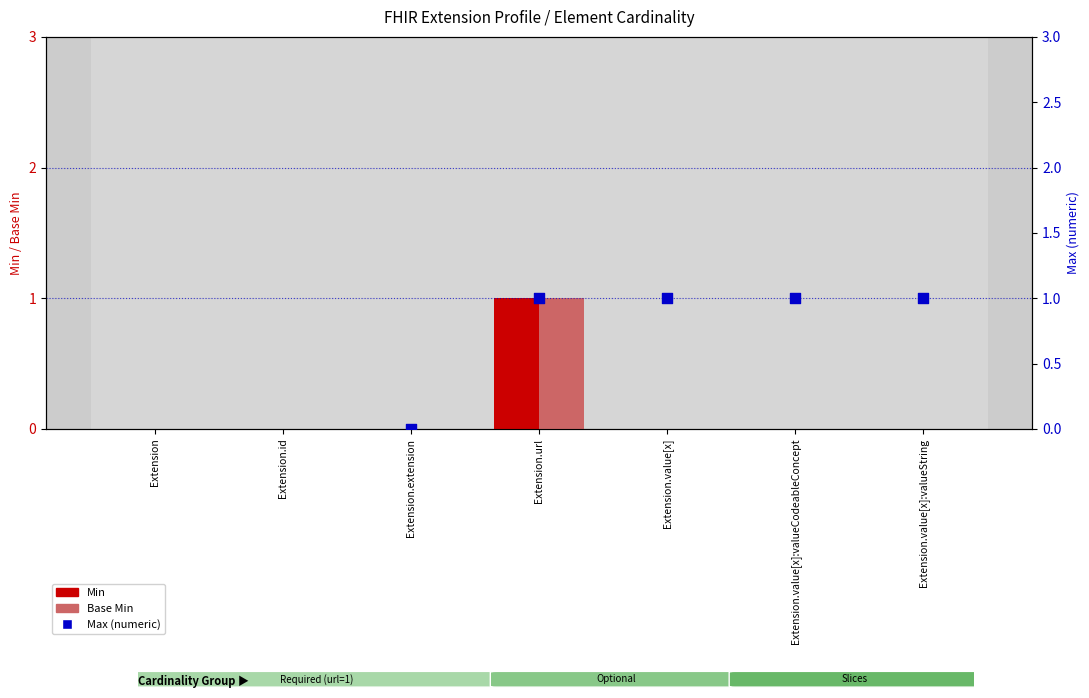

Which series has the widest spread of Y values?

Min